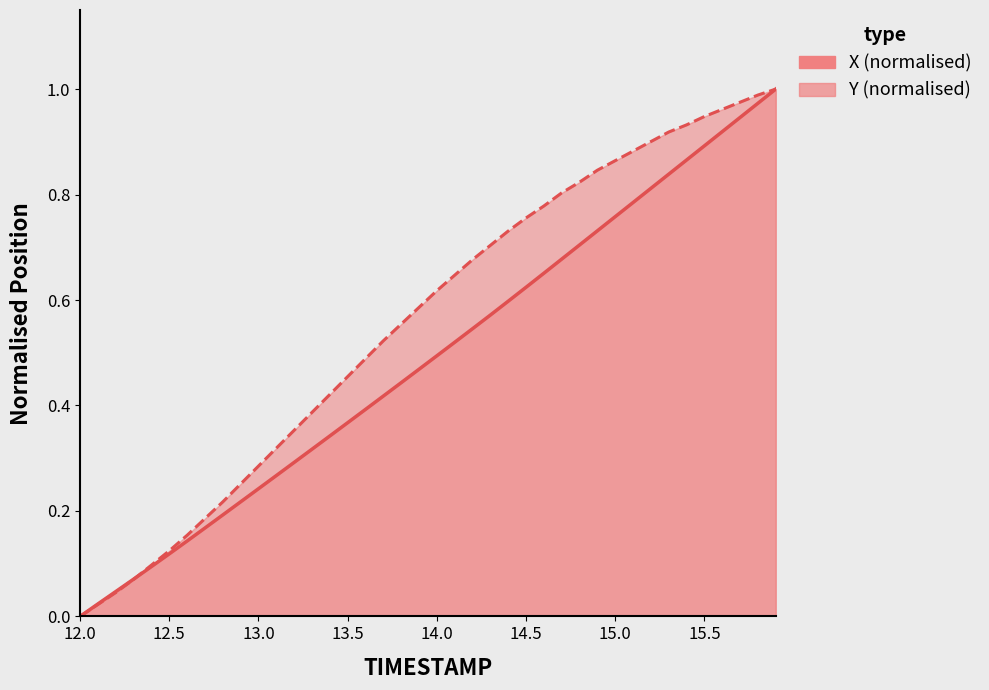

Reading right to left, what are all the values shown in this chart?

X: 1.0	1.0	0.9	0.9	0.9	0.9	0.8	0.8	0.8	0.8	0.7	0.7	0.7	0.7	0.6	0.6	0.6	0.5	0.5	0.5	0.5	0.4	0.4	0.4	0.4	0.3	0.3	0.3	0.3	0.2	0.2	0.2	0.2	0.1	0.1	0.1	0.1	0.0	0.0	0.0
Y: 1.0	1.0	1.0	1.0	0.9	0.9	0.9	0.9	0.9	0.9	0.8	0.8	0.8	0.8	0.8	0.7	0.7	0.7	0.6	0.6	0.6	0.6	0.5	0.5	0.5	0.4	0.4	0.4	0.3	0.3	0.3	0.2	0.2	0.2	0.1	0.1	0.1	0.0	0.0	0.0